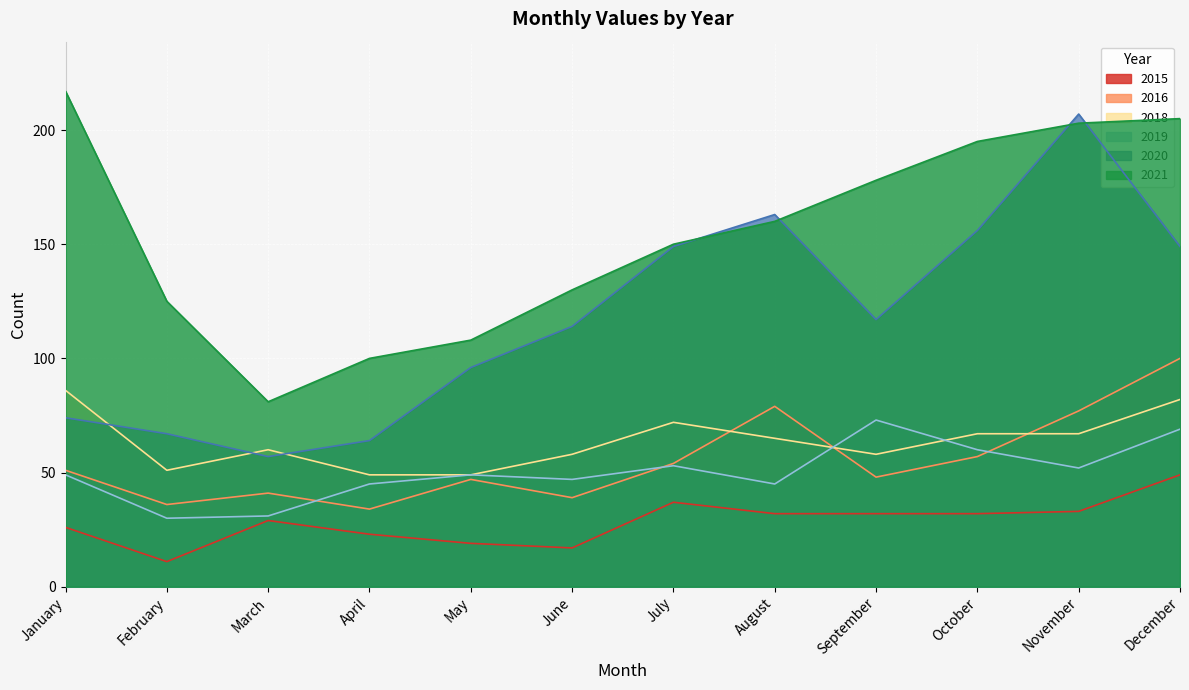

True or false: 2016 and 2015 intersect in this chart.

False